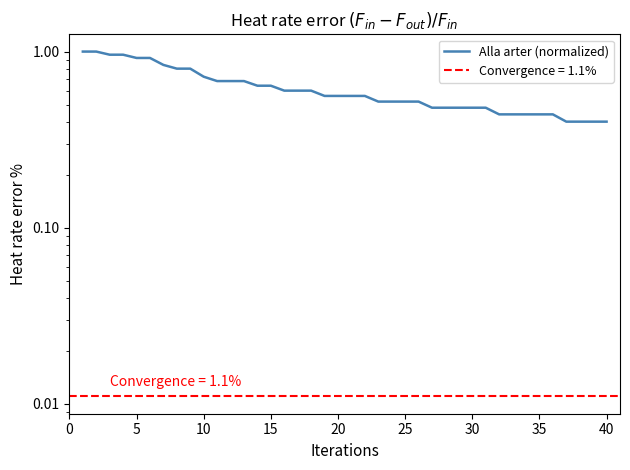

Reading left to right, extract all data points from this chart.

1.0	1.0	1.0	1.0	0.9	0.9	0.8	0.8	0.8	0.7	0.7	0.7	0.7	0.6	0.6	0.6	0.6	0.6	0.6	0.6	0.6	0.6	0.5	0.5	0.5	0.5	0.5	0.5	0.5	0.5	0.5	0.4	0.4	0.4	0.4	0.4	0.4	0.4	0.4	0.4